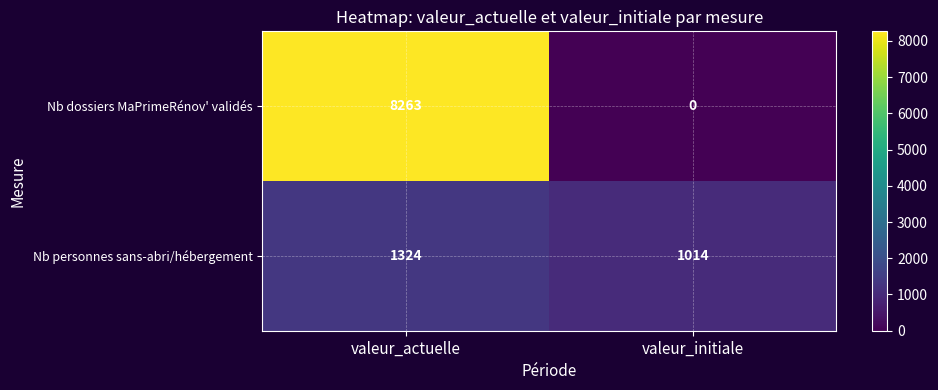

What is the maximum value shown in the chart?

8263